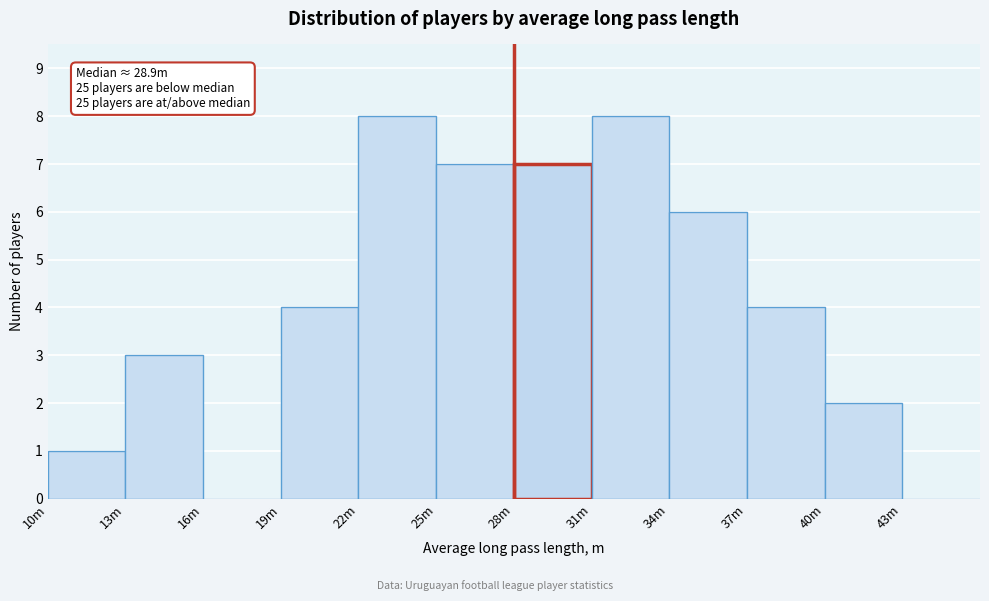

Reading right to left, what are all the values shown in this chart?

43m=0	40m=2	37m=4	34m=6	31m=8	28m=7	25m=7	22m=8	19m=4	16m=0	13m=3	10m=1